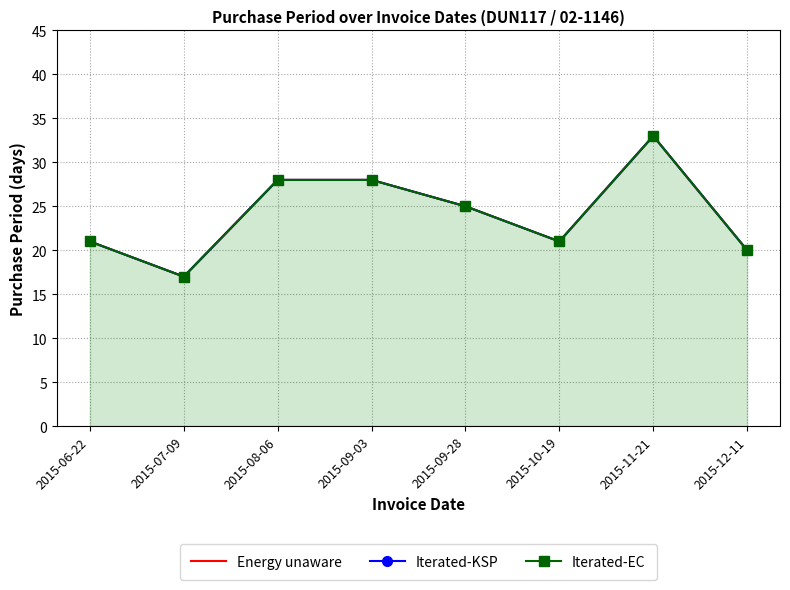

Is it true that Iterated-EC equals 11 at 2015-09-03?

False